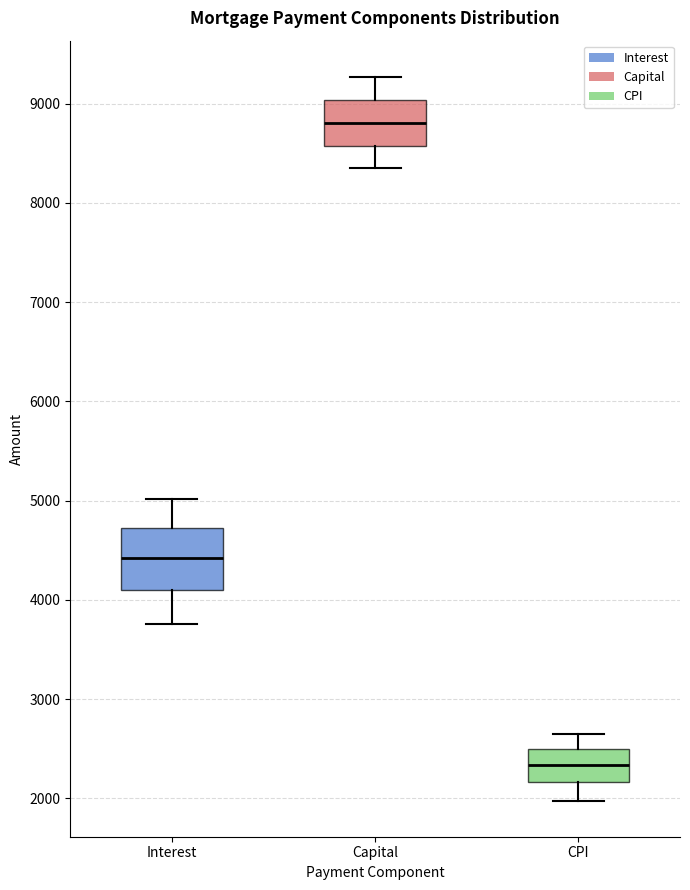

Which box is the tallest, from its lower edge to its upper edge?

Interest